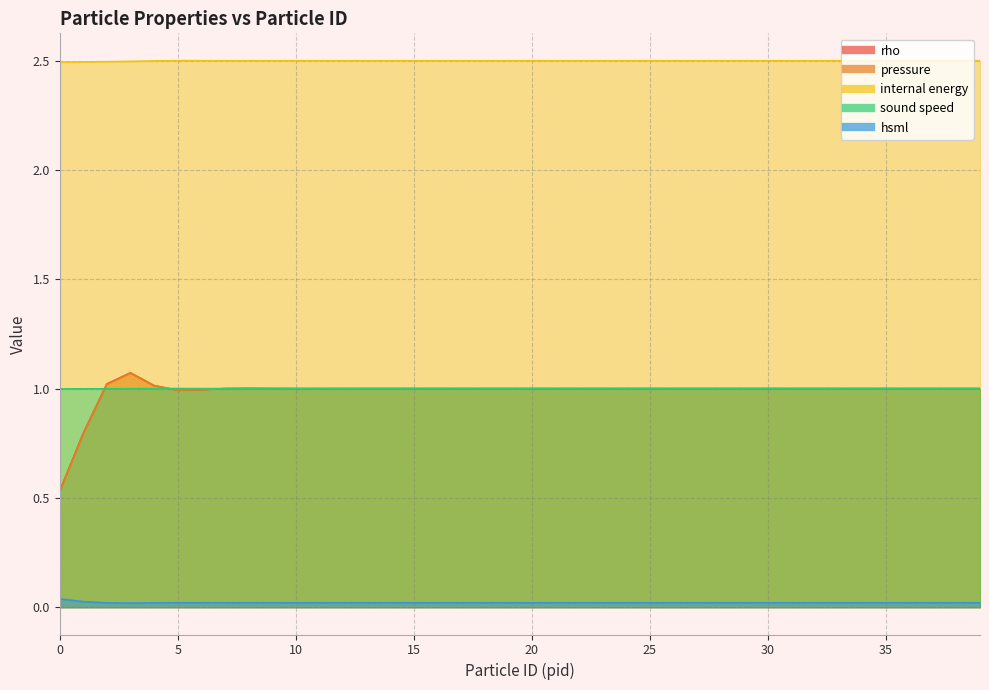

How many lines are shown in the chart?

5